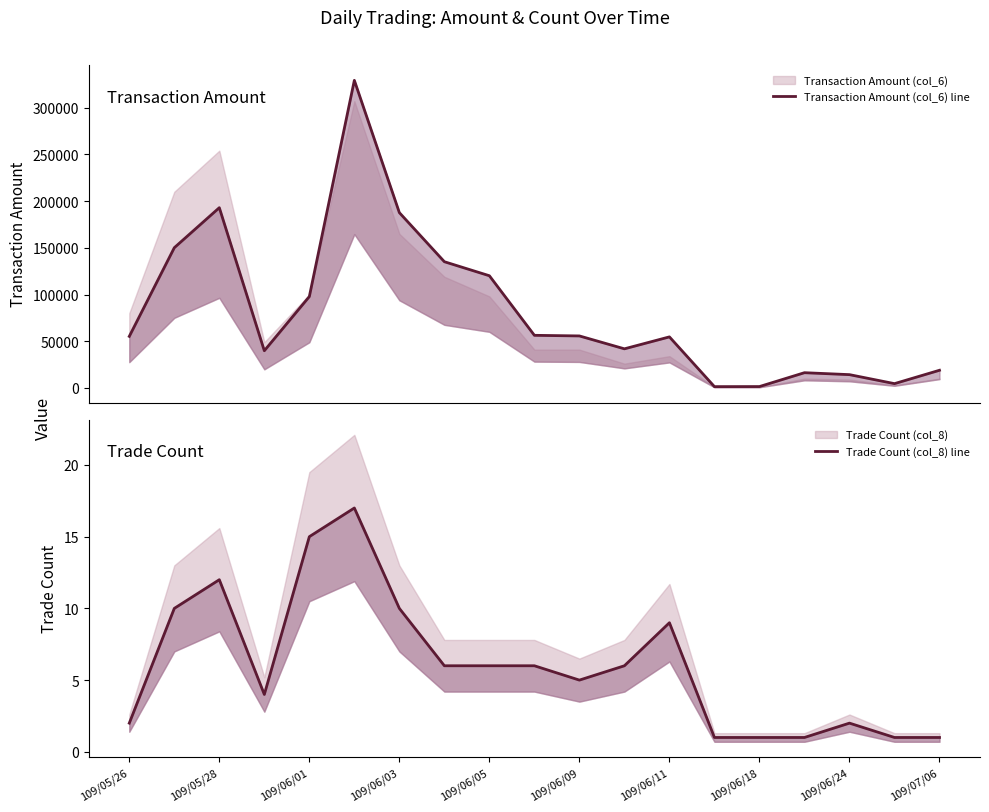

What is the total value across all series at 109/06/18?

1461